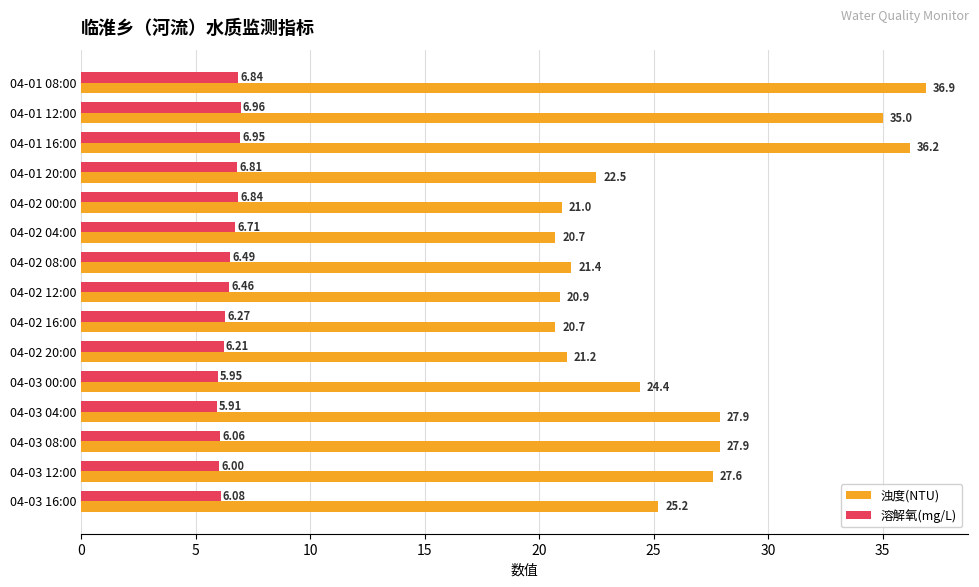

What is the minimum value for 浊度(NTU)?

20.7